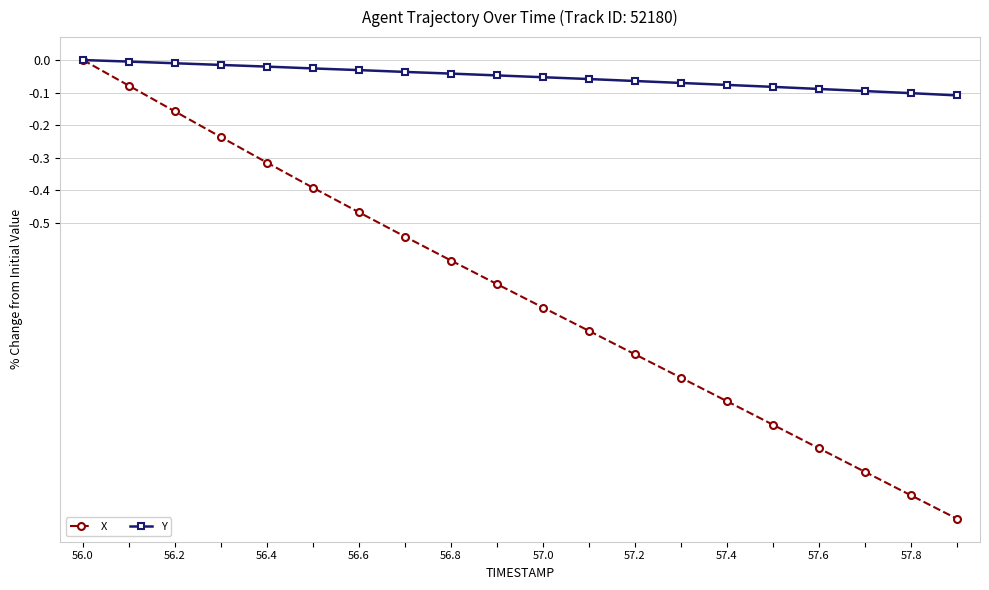

True or false: X has more than 1 interior local peaks.

False